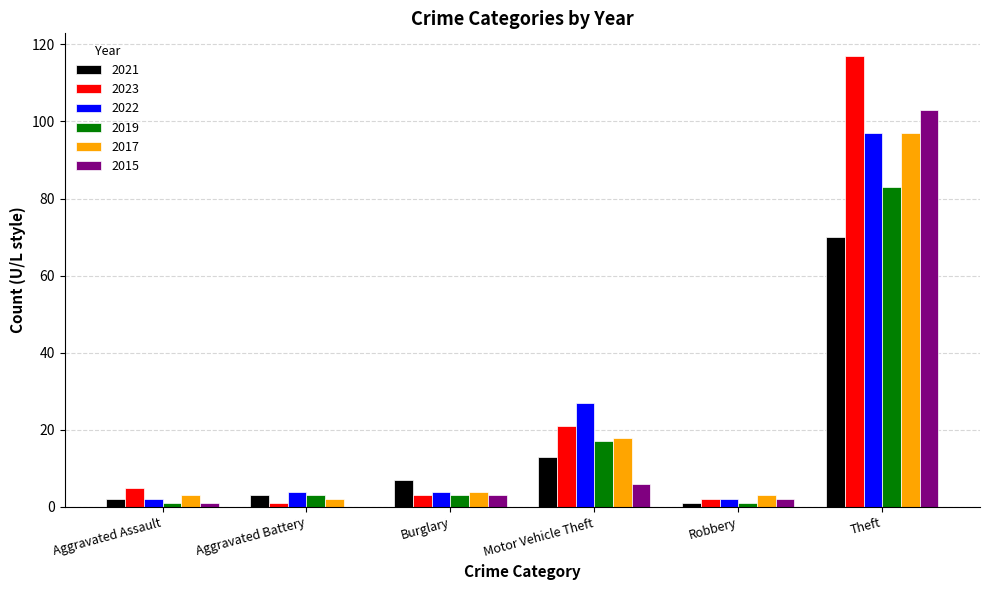

What is the total value across all series at Robbery?

11